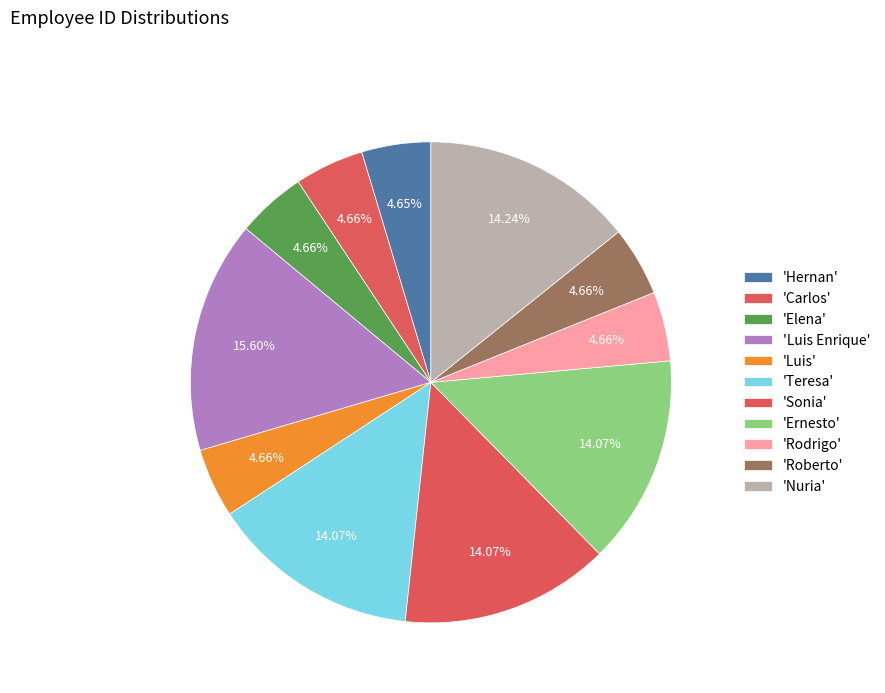

Count the number of slices in the pie.

11